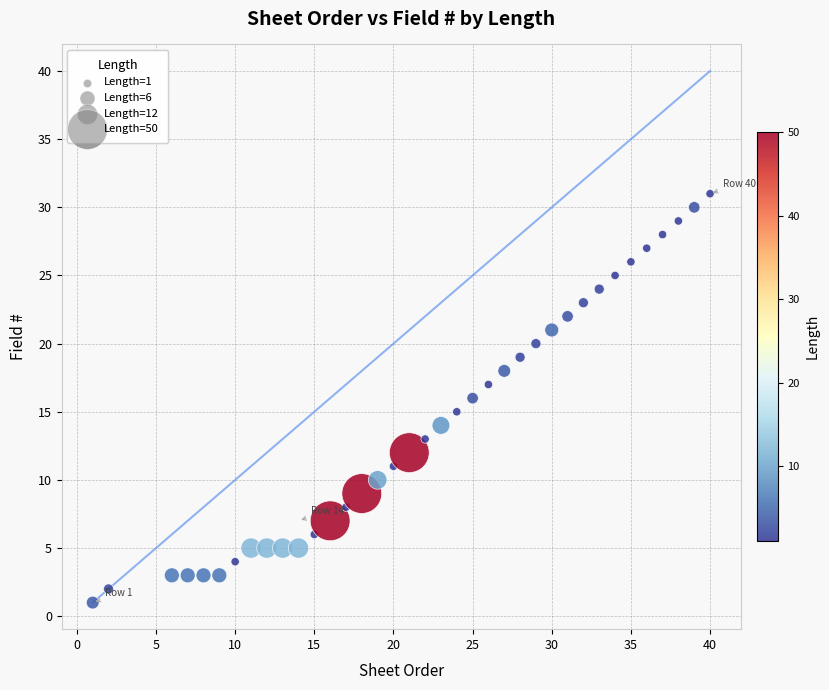

What is the range of X values (max minus min)?

39